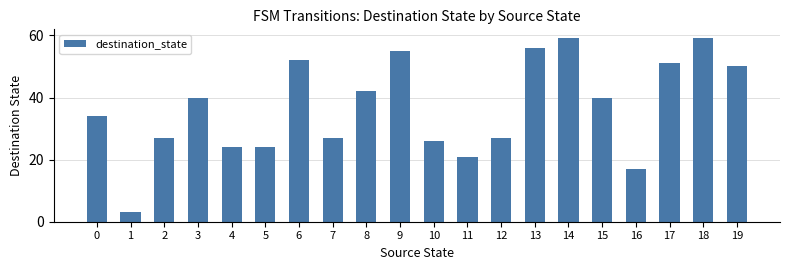

Reading left to right, transcribe all the data shown in this chart.

0=34	1=3	2=27	3=40	4=24	5=24	6=52	7=27	8=42	9=55	10=26	11=21	12=27	13=56	14=59	15=40	16=17	17=51	18=59	19=50